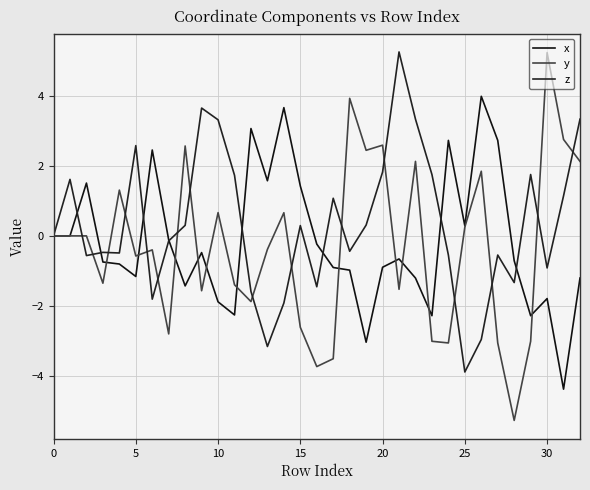

How many lines are shown in the chart?

3